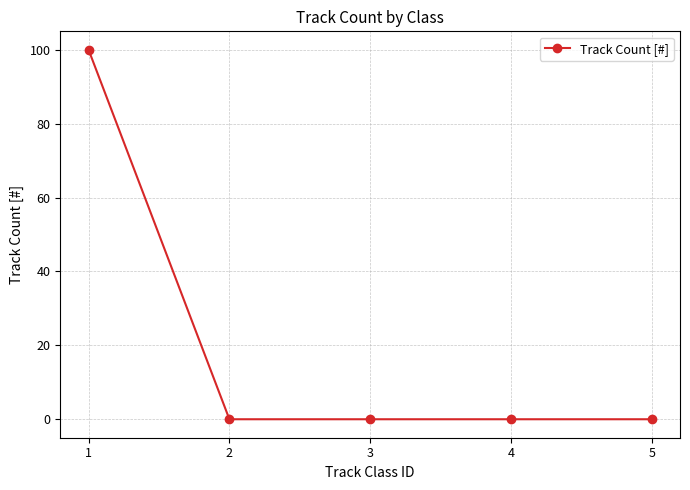

Read the value at 1.

100